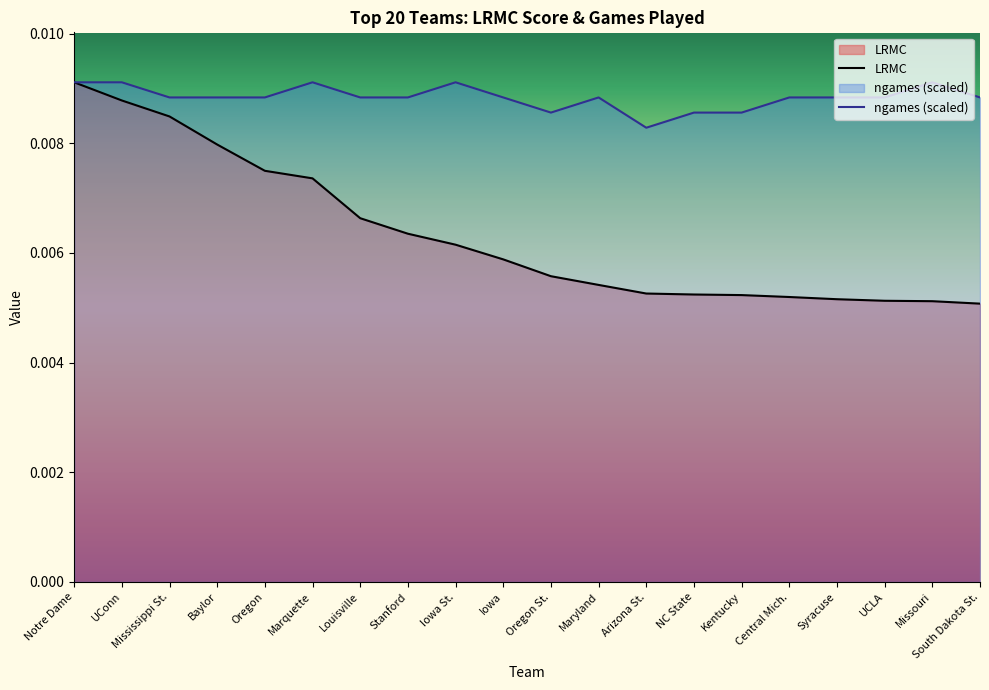

True or false: ngames (scaled) and LRMC cross at least once.

False